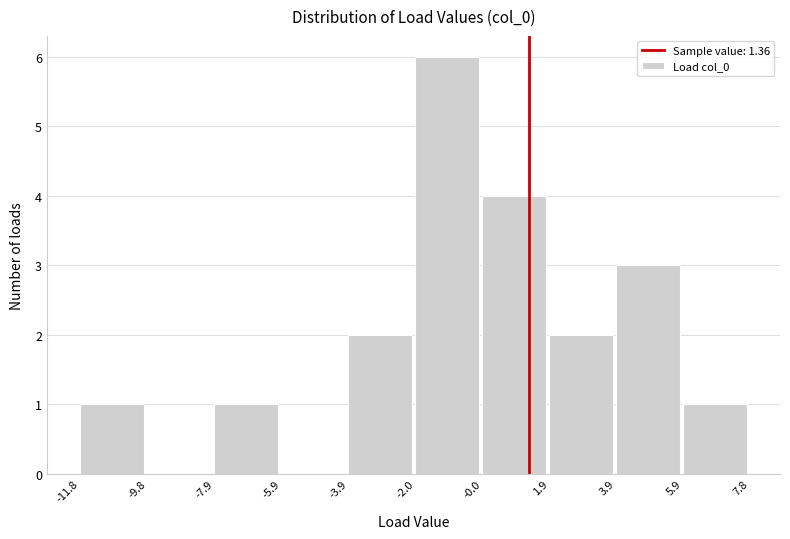

Reading left to right, list every bar in this chart as the range it spans on the x-axis followed by its height. The values are not printed on the chart, so give them approximately, as read against the axis.

-11.8 to -9.8: 1
-9.8 to -7.9: 0
-7.9 to -5.9: 1
-5.9 to -3.9: 0
-3.9 to -2.0: 2
-2.0 to -0.0: 6
-0.0 to 1.9: 4
1.9 to 3.9: 2
3.9 to 5.9: 3
5.9 to 7.8: 1